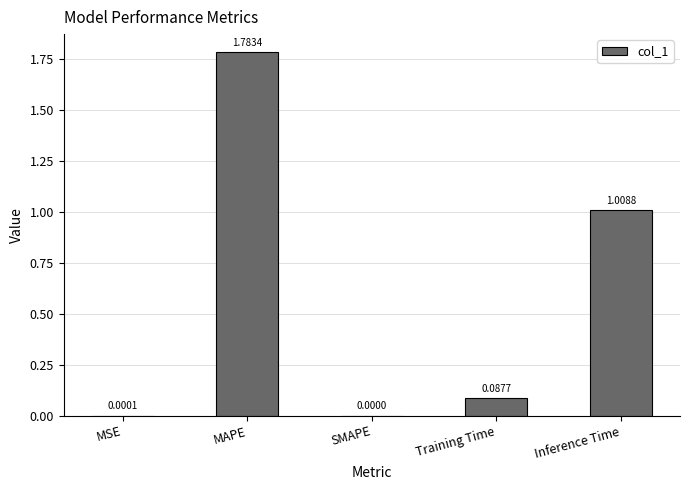

What is the change in value from SMAPE to Inference Time?

+1.0